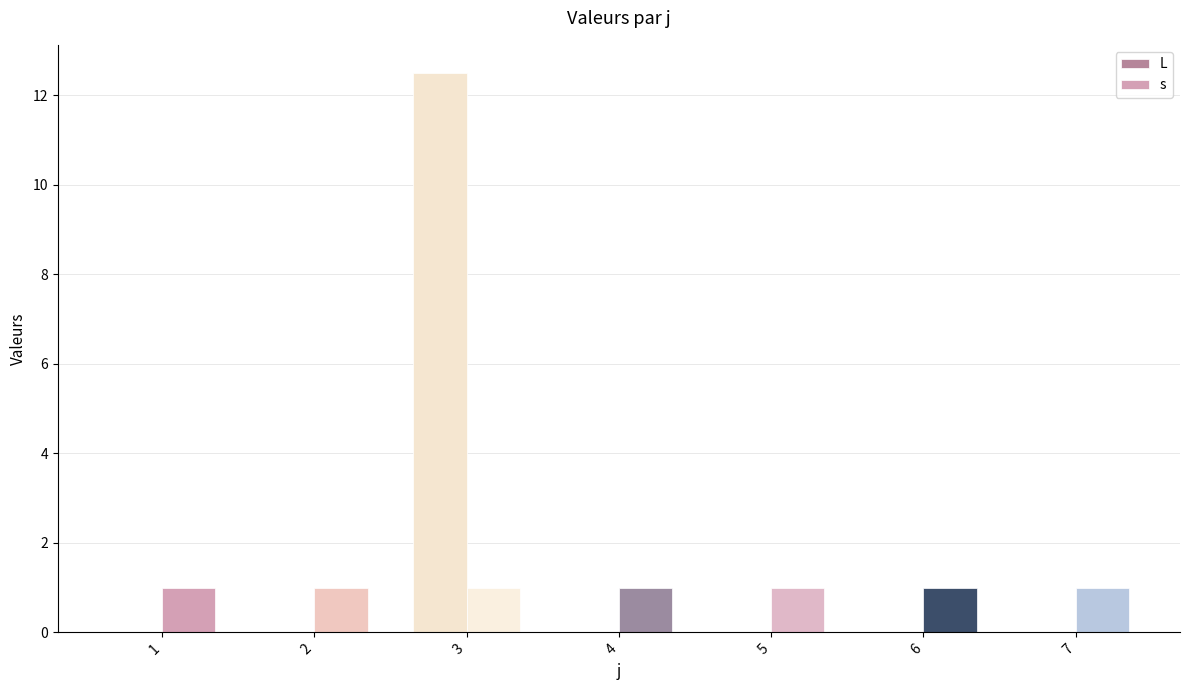

Reading left to right, what are all the values shown in this chart?

L: 1=0.0	2=0.0	3=12.5	4=0.0	5=0.0	6=0.0	7=0.0
s: 1=1.0	2=1.0	3=1.0	4=1.0	5=1.0	6=1.0	7=1.0